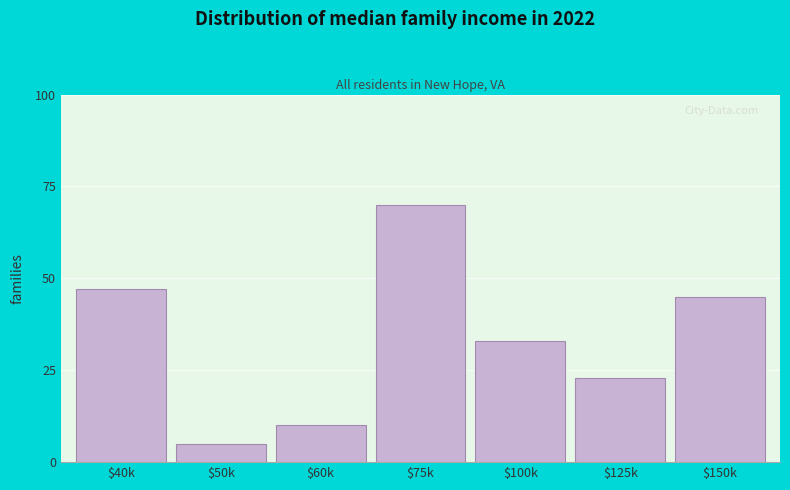

Reading right to left, what are all the values shown in this chart?

45	23	33	70	10	5	47